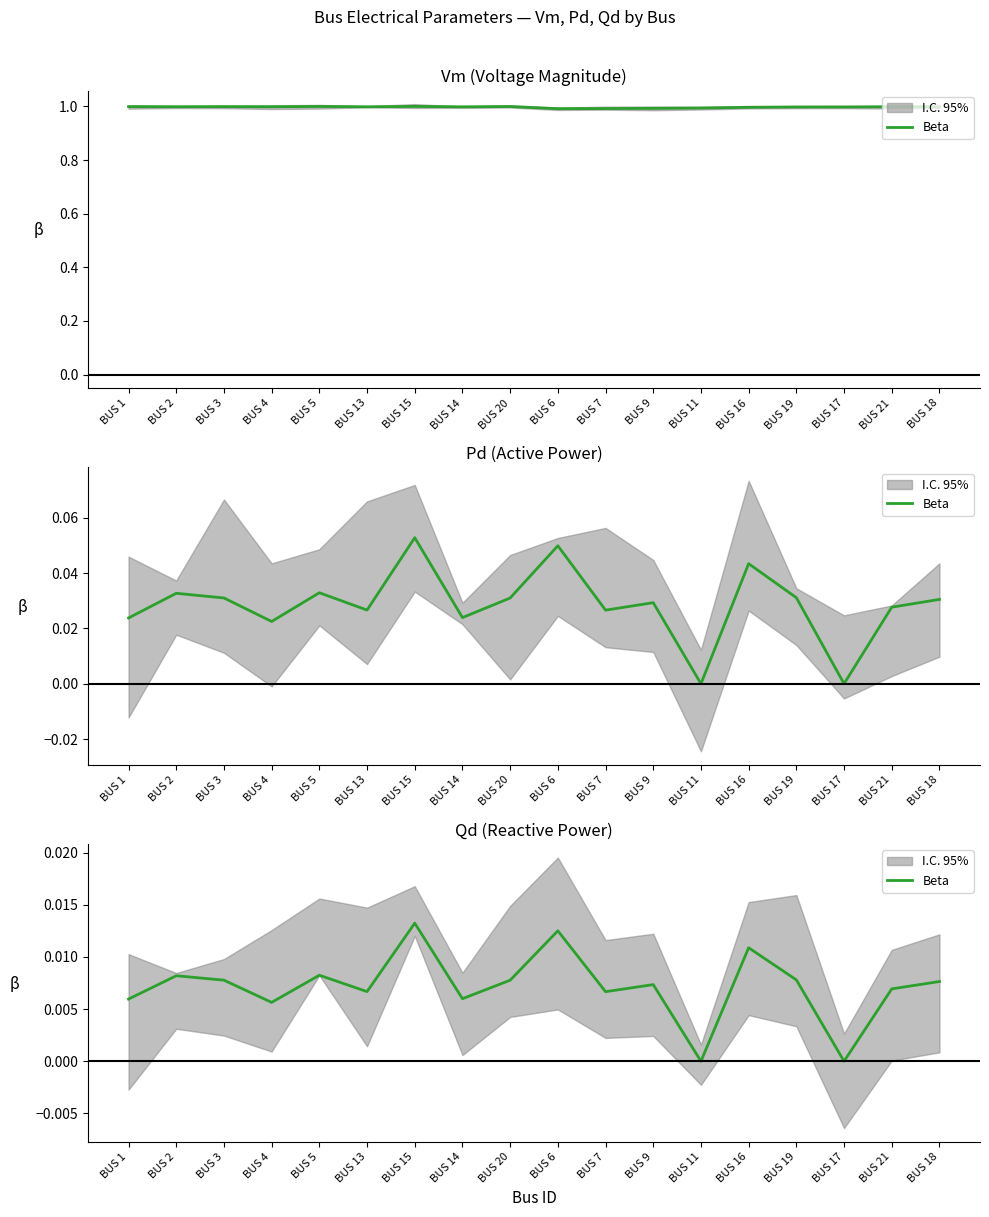

List the labels in order of value, largest first.

BUS 15, BUS 6, BUS 16, BUS 5, BUS 2, BUS 19, BUS 3, BUS 20, BUS 18, BUS 9, BUS 21, BUS 13, BUS 7, BUS 14, BUS 1, BUS 4, BUS 11, BUS 17